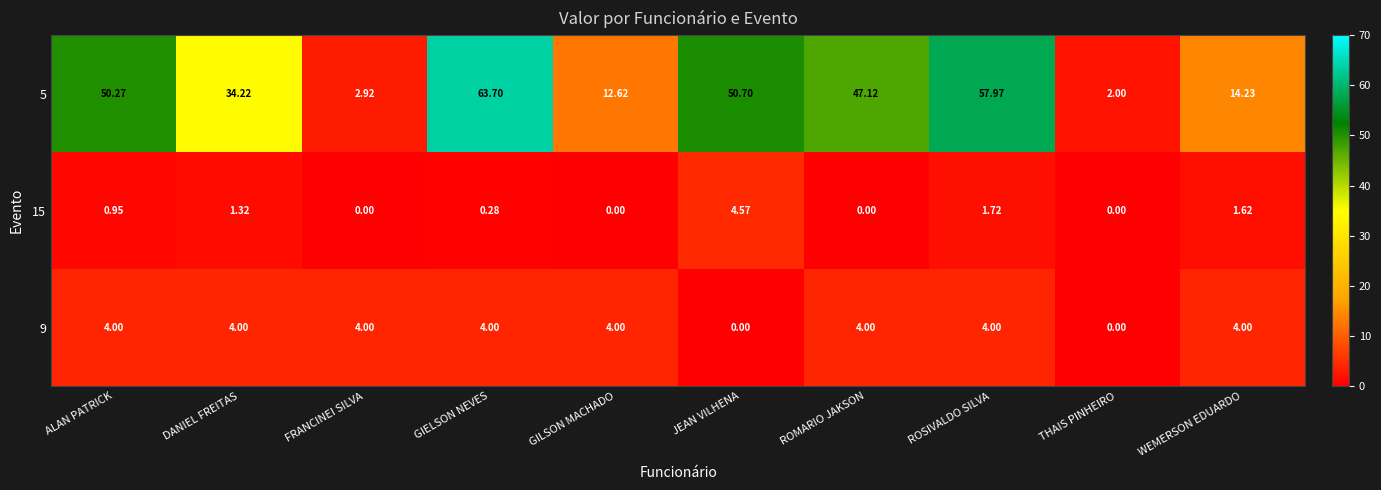

Which category has the highest value in the 15 series?

JEAN VILHENA